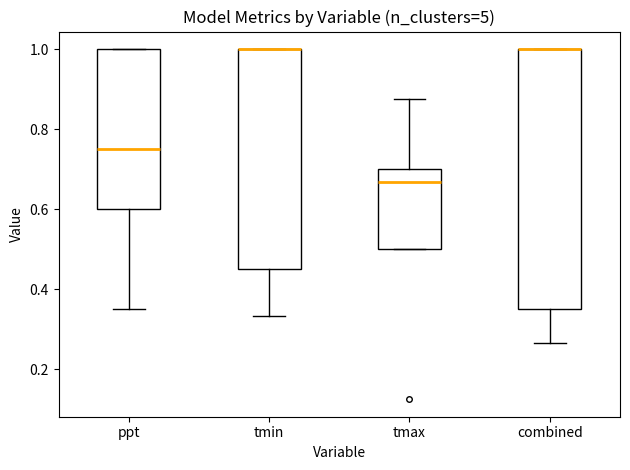

Comparing the boxes themselves (not the whiskers), which one is the tallest?

combined